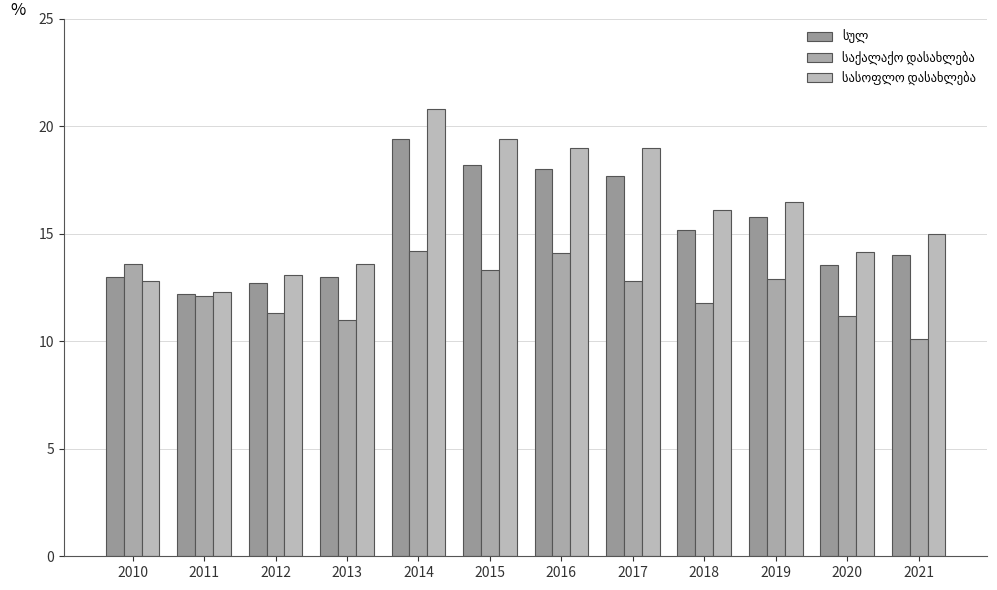

What is the difference between the highest and lowest values at 2011?

0.2